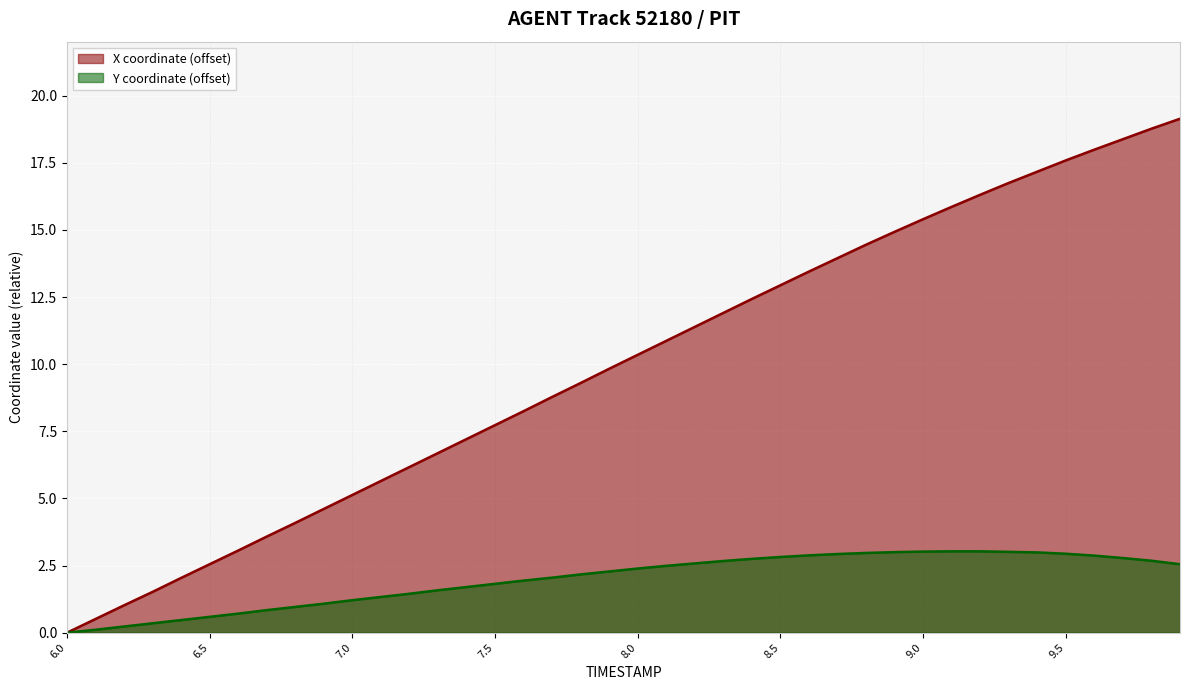

Reading left to right, list all the values displayed in this chart.

X: 0.0	0.5	1.0	1.5	2.0	2.6	3.1	3.6	4.1	4.6	5.1	5.7	6.2	6.7	7.2	7.7	8.2	8.8	9.3	9.8	10.4	10.9	11.4	11.9	12.4	12.9	13.4	13.9	14.4	14.9	15.4	15.9	16.3	16.8	17.2	17.6	18.0	18.4	18.8	19.1
Y: 0.0	0.1	0.2	0.3	0.5	0.6	0.7	0.8	1.0	1.1	1.2	1.3	1.5	1.6	1.7	1.8	1.9	2.1	2.2	2.3	2.4	2.5	2.6	2.7	2.8	2.8	2.9	2.9	3.0	3.0	3.0	3.0	3.0	3.0	3.0	2.9	2.9	2.8	2.7	2.6